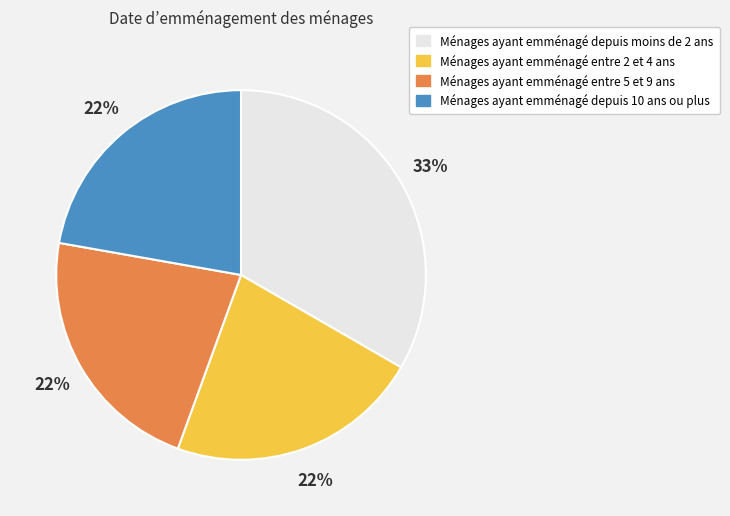

The Ménages ayant emménagé entre 5 et 9 ans slice represents 22% of the pie. True or false?

True